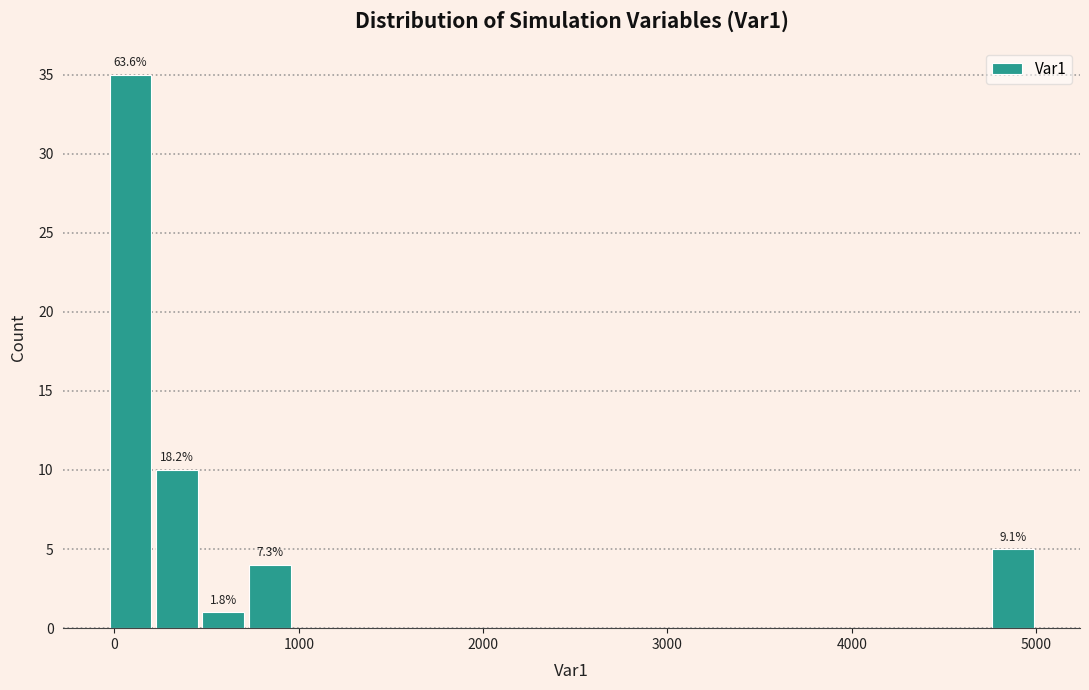

Read against the x-axis, roughly where is the centre of the tallest bar?

100